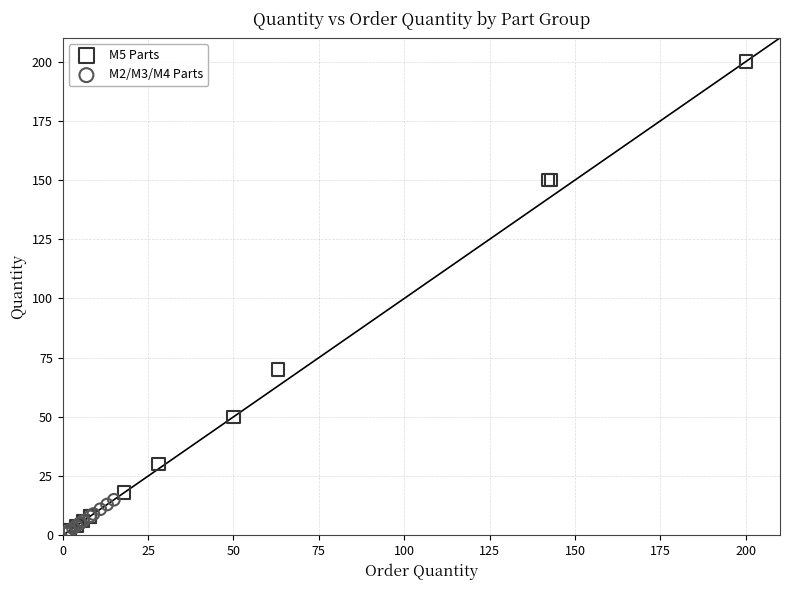

Which series has the largest Y range (max minus min)?

M5 Parts